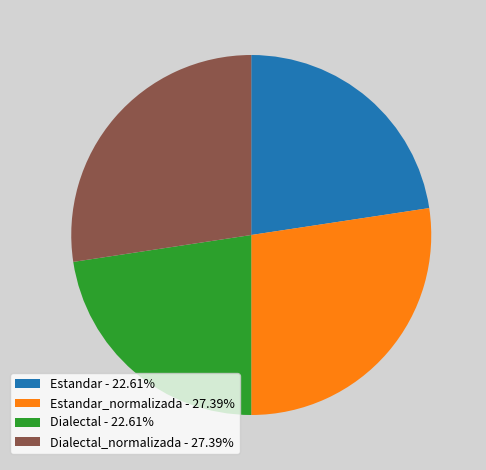

How many slices are in this pie chart?

4